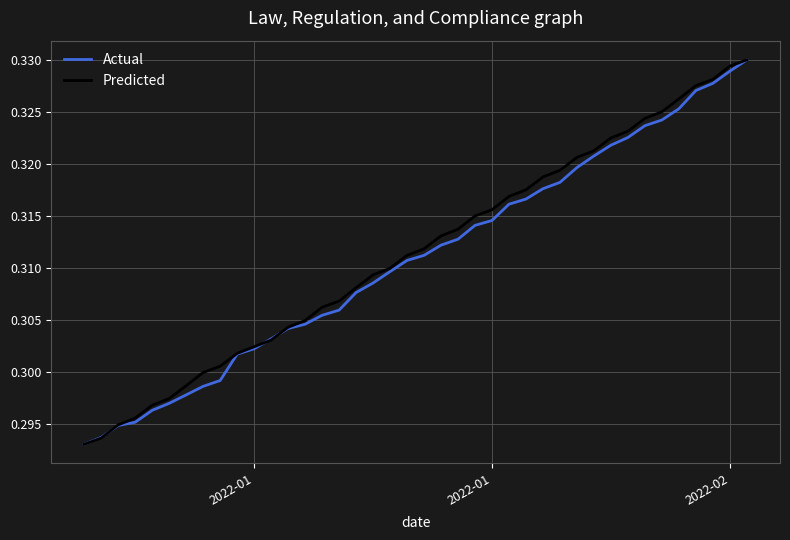

What is the sum of all Actual values?

12.4